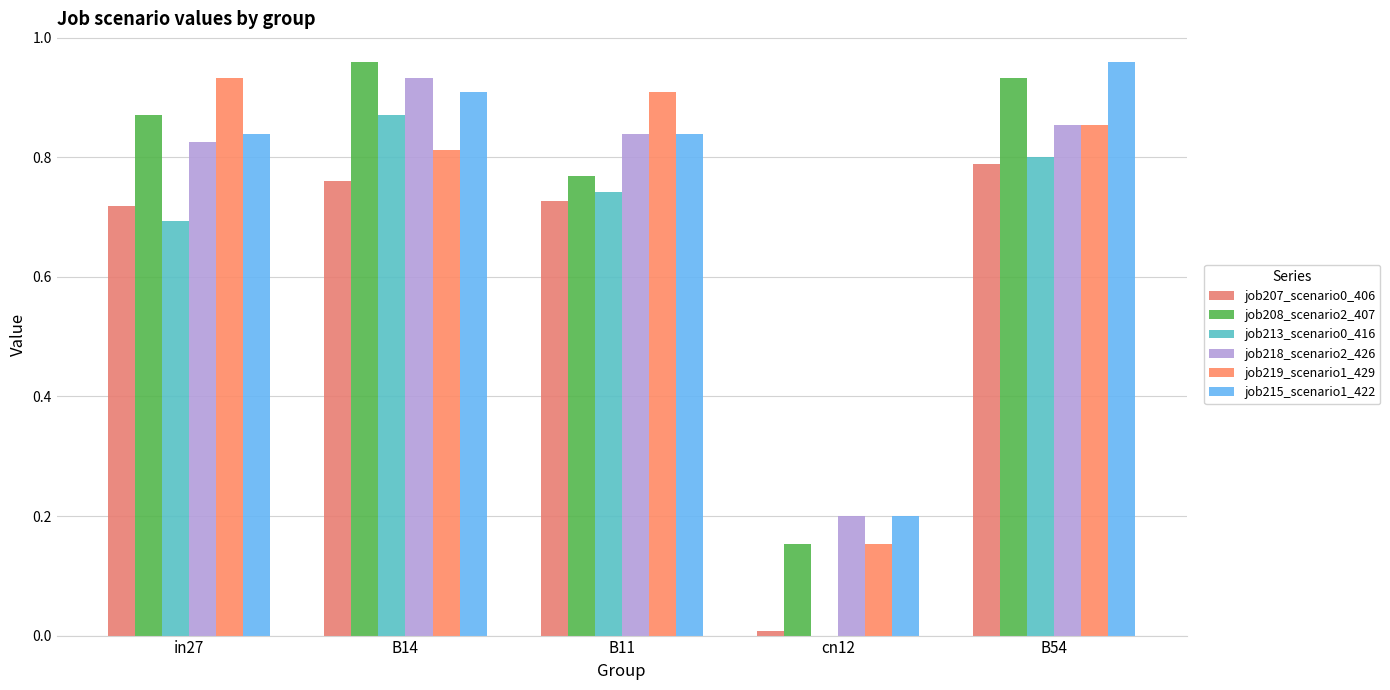

What is the value of the job213_scenario0_416 bar at the 2nd from the left?

0.9